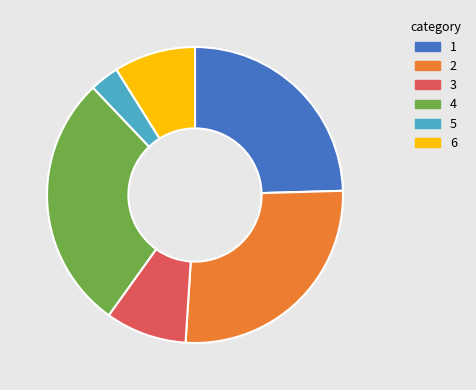

Which category has the smallest portion of the pie?

5